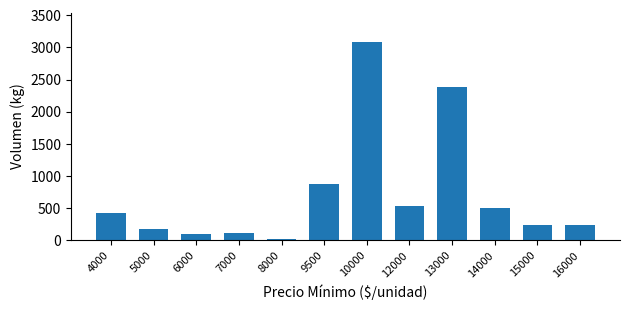

What is the value of the 6th bar from the left?

870